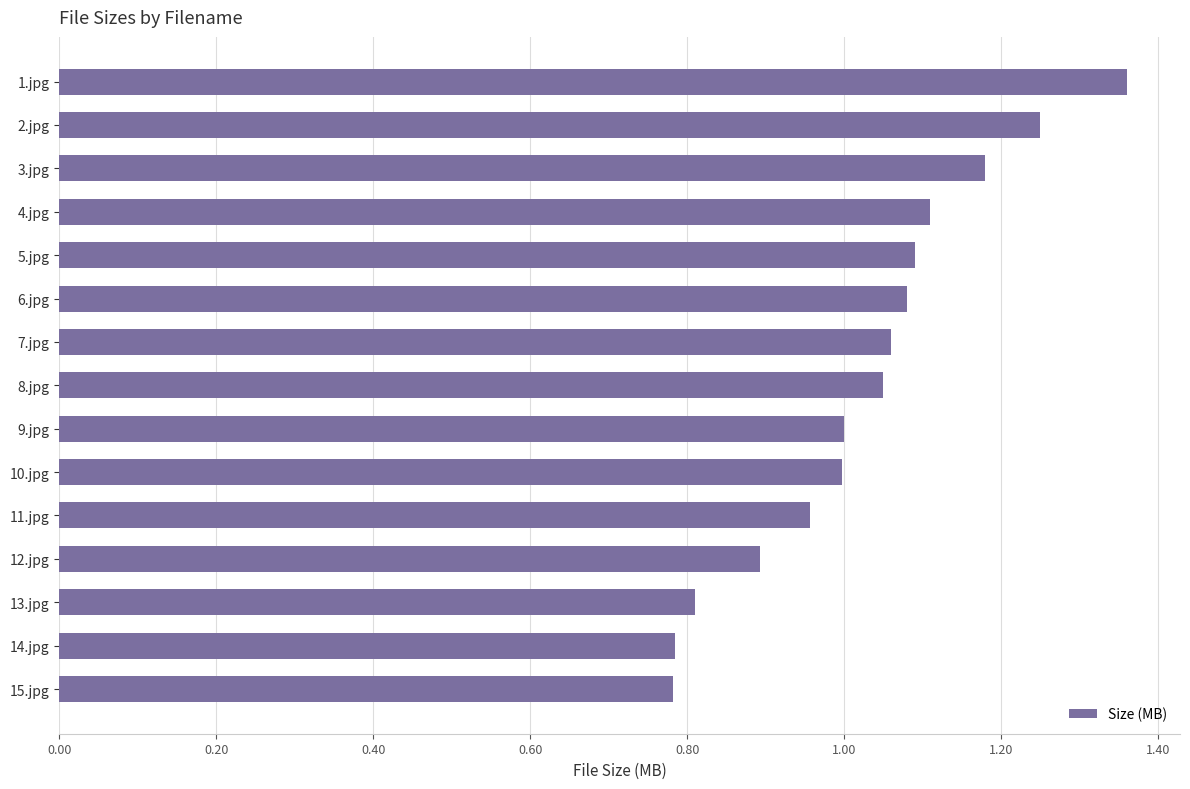

The chart shows a value of 0.8 at 2.jpg. True or false?

False